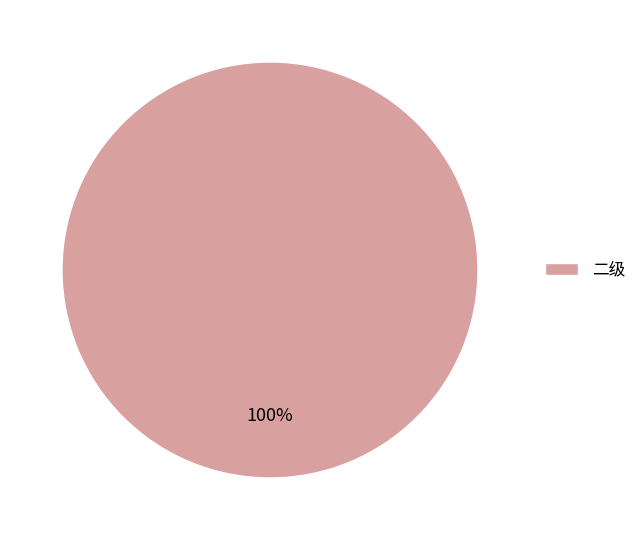

How many segments does this pie chart have?

1